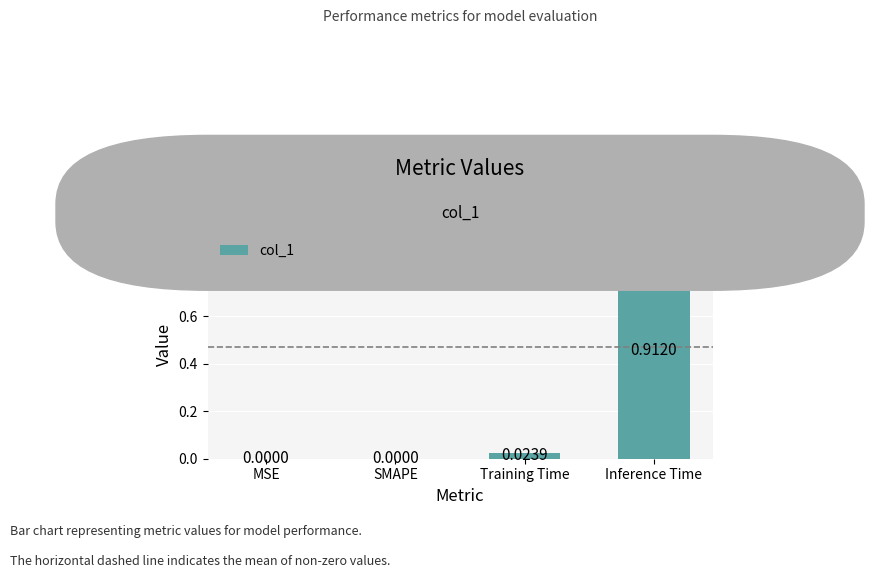

Which label corresponds to the largest value in the chart?

Inference Time